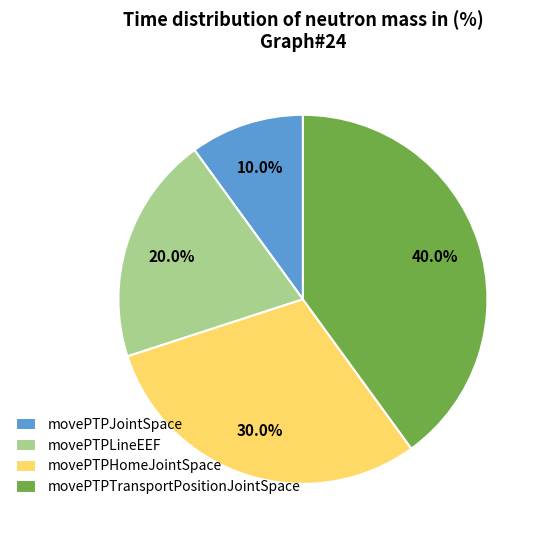

How many segments does this pie chart have?

4